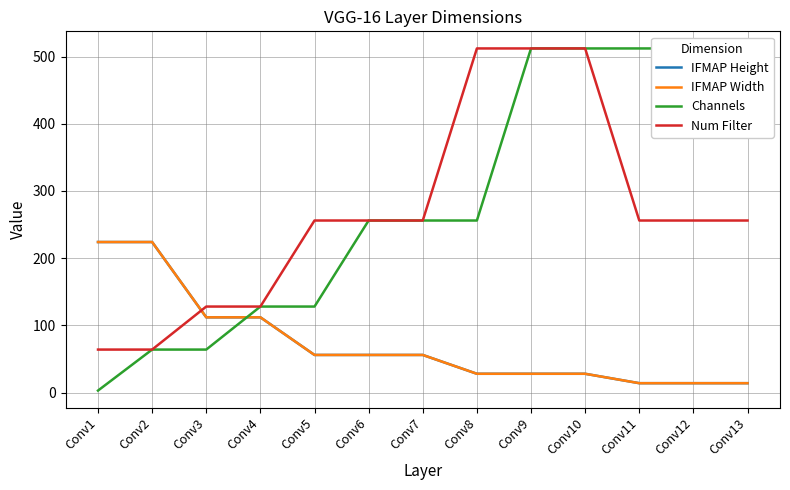

True or false: Channels has more than 1 interior local peaks.

False